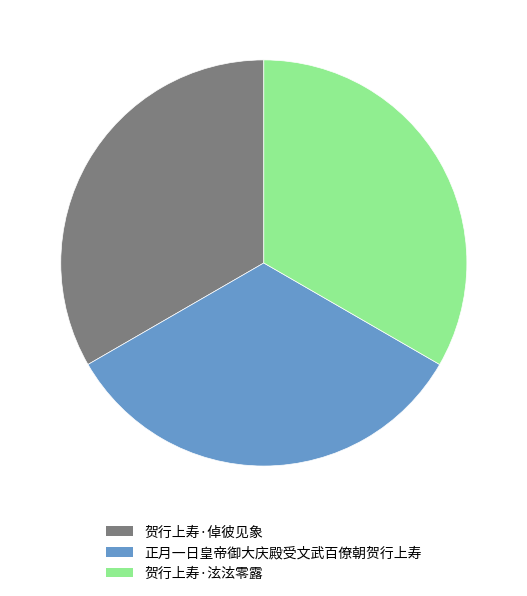

What is the ratio of the value at 正月一日皇帝御大庆殿受文武百僚朝贺行上寿 to the value at 贺行上寿·泫泫零露?

1.0